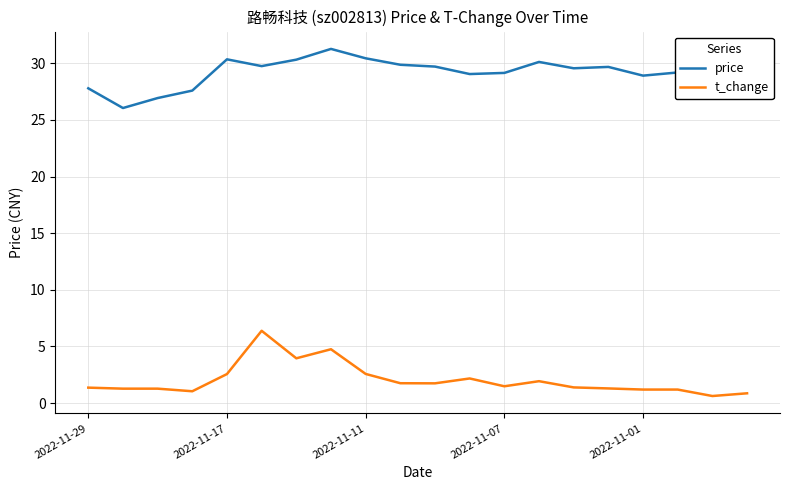

List the series in order of their overall mean, lowest first.

t_change, price